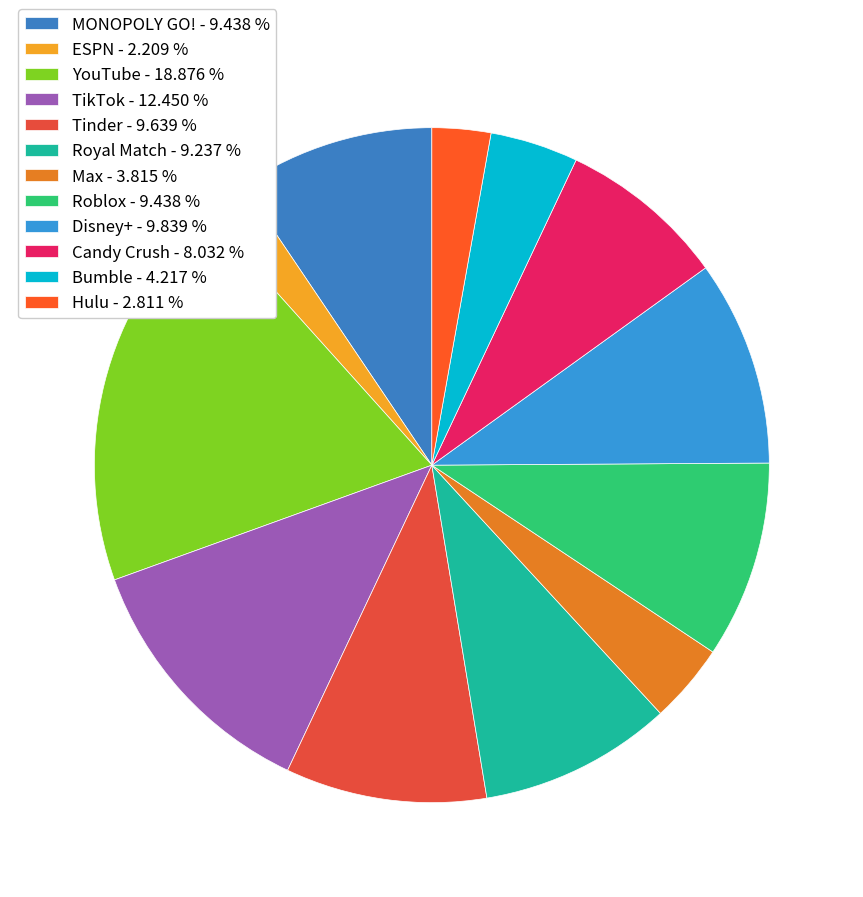

What portion of the pie excludes Royal Match?

90.8%